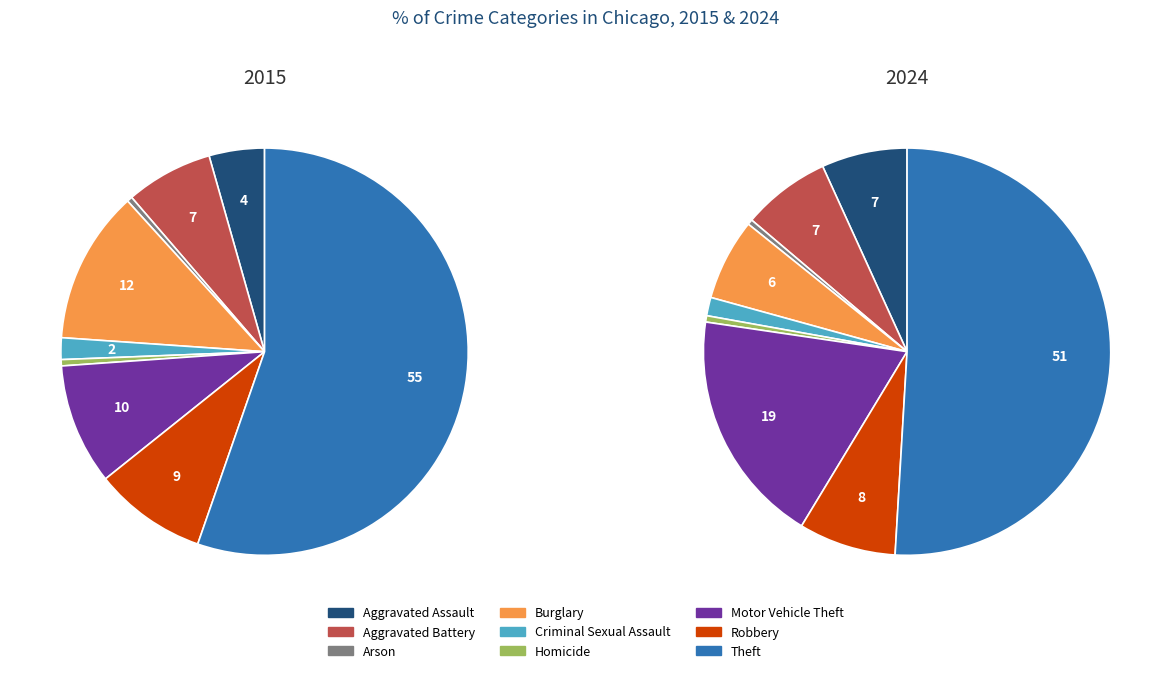

To the nearest percent, what is the difference between the largest and smallest slice percentages?

55%